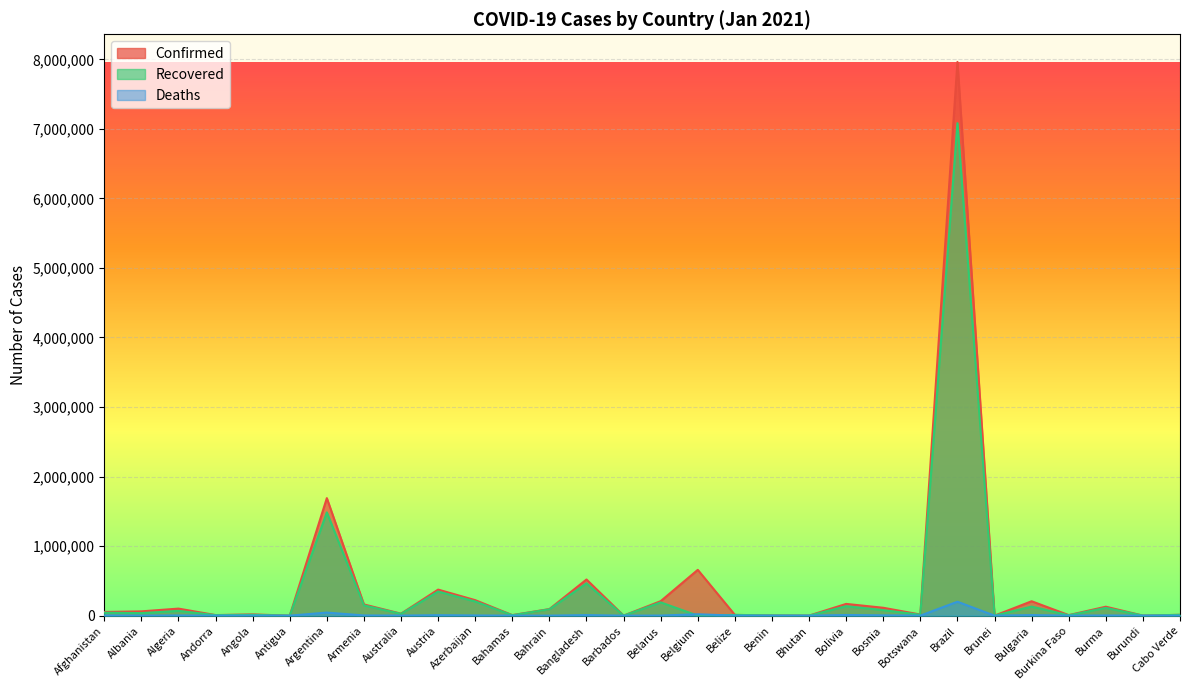

The value of Deaths at Belgium is 19936. True or false?

True